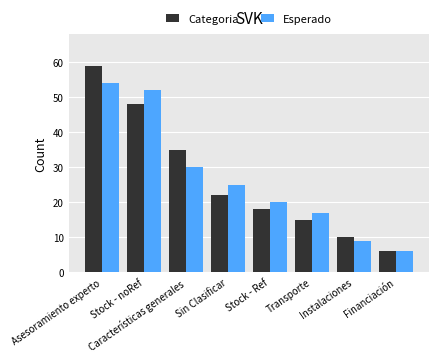

At how many categories does at least one series exceed 55?

1